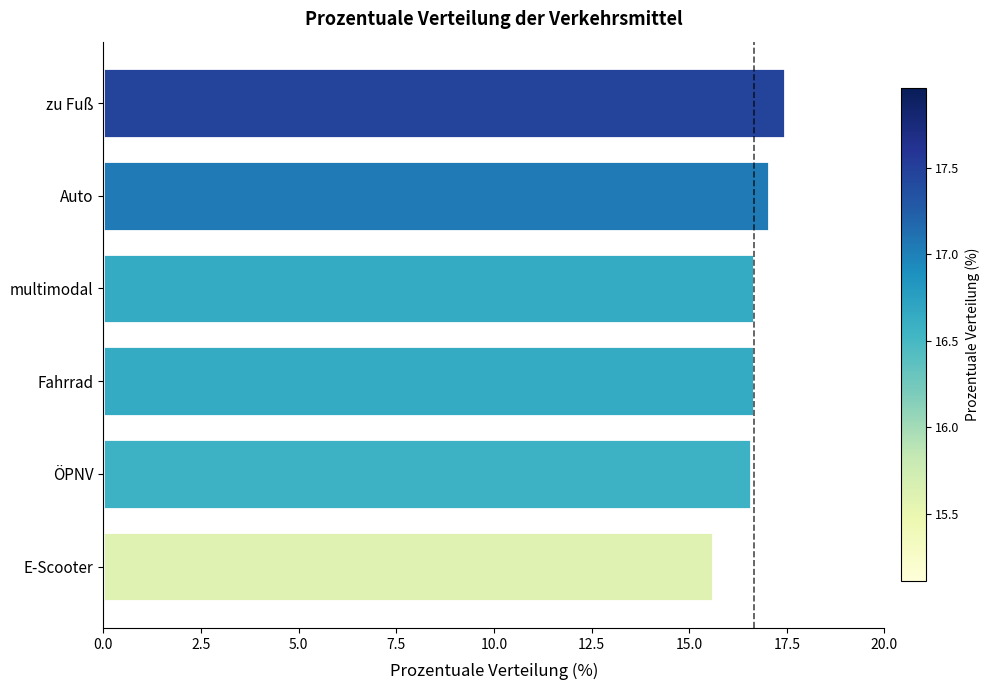

What is the sum of all values?

100.0